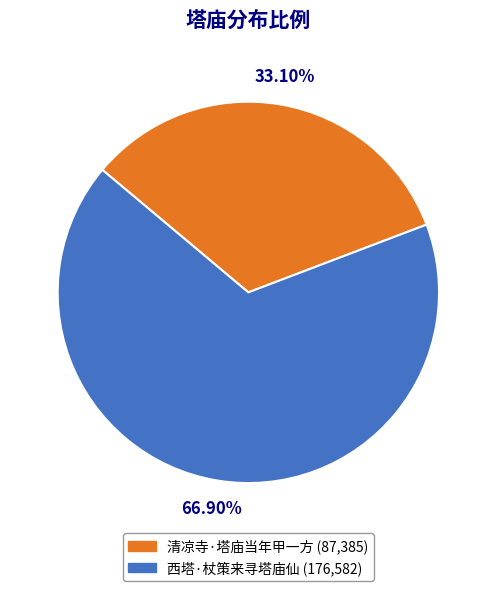

How many slices are in this pie chart?

2